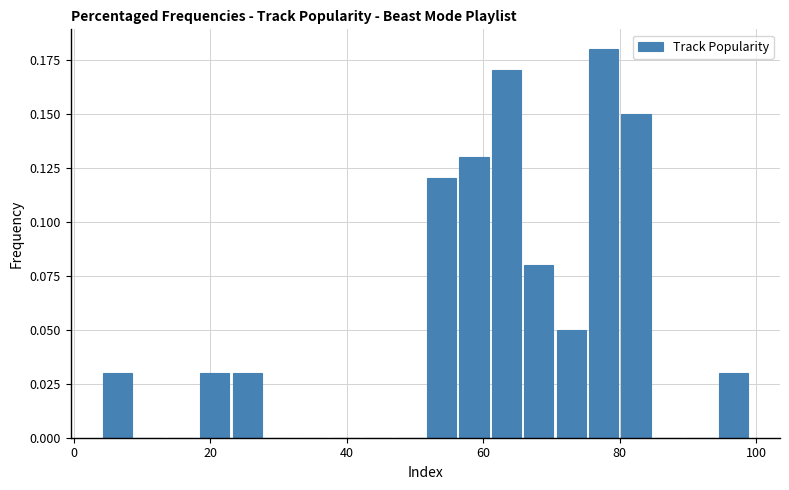

Around what value on the x-axis is the tallest bar? Give the approximate position of its centre, as read against the axis.

78